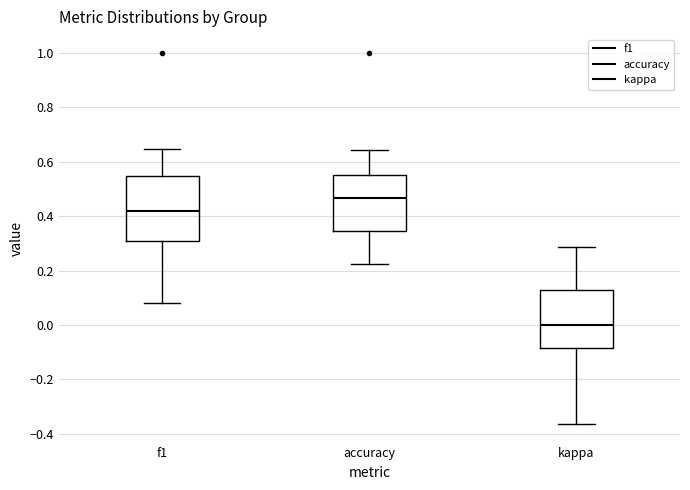

Reading left to right, transcribe this box plot: for each box, give where its median line is, the range the box spans, and where its two whiskers end, as read against the y-axis. The values are not printed on the chart, so give them approximately, as read against the axis.

f1: median 0.42, box 0.30 to 0.54, whiskers 0.08 to 0.64
accuracy: median 0.46, box 0.34 to 0.56, whiskers 0.22 to 0.64
kappa: median 0.00, box -0.08 to 0.12, whiskers -0.36 to 0.28